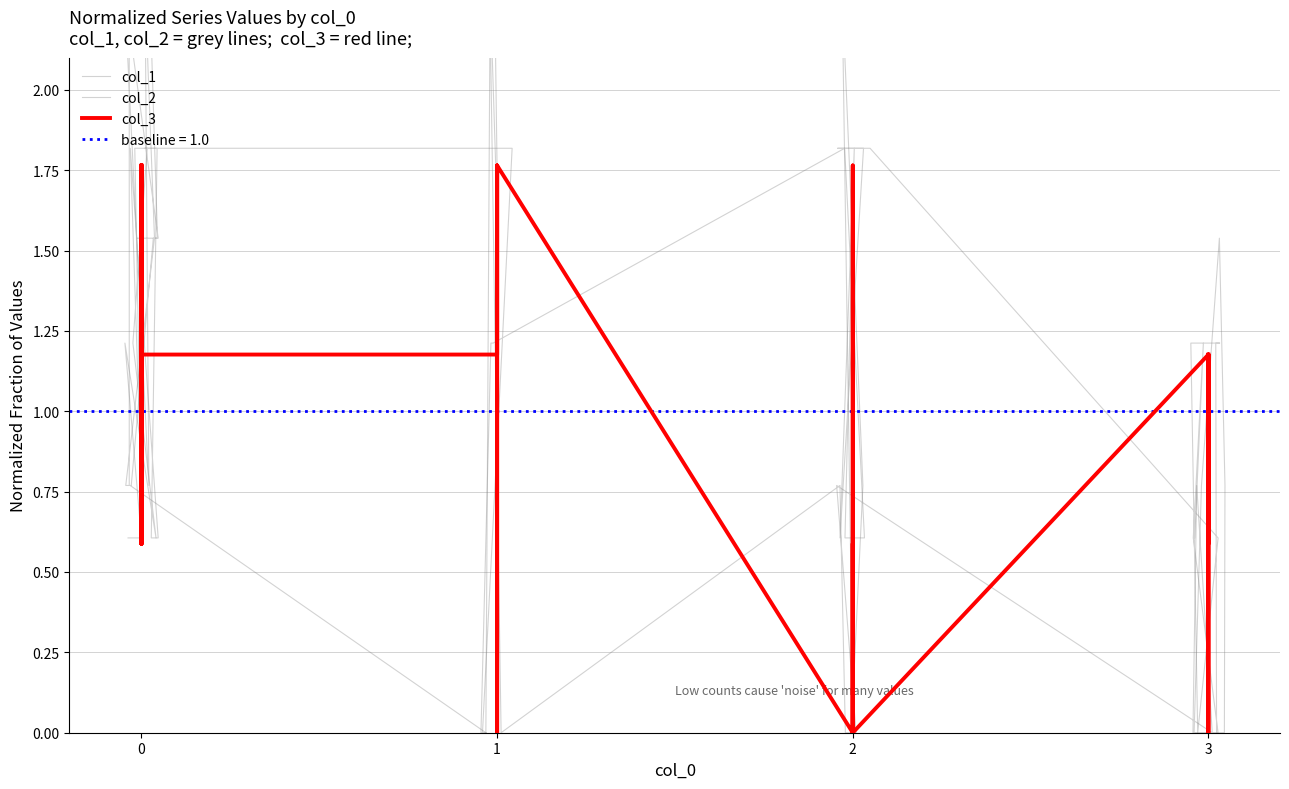

At which category does col_2 reach its first local peak?

2